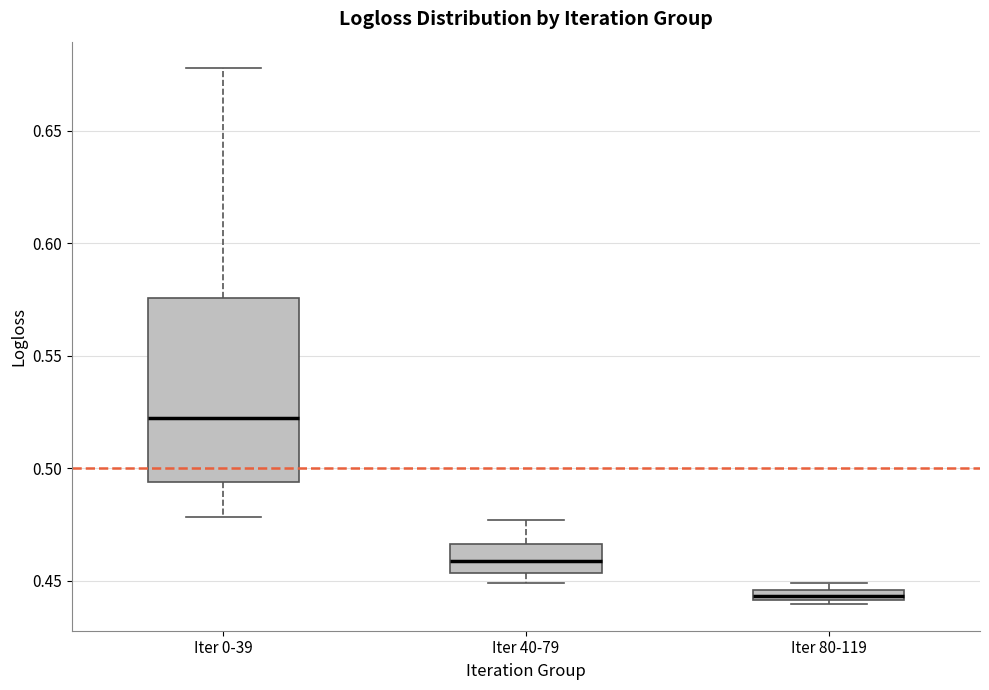

Where is the lower edge of the box for Iter 80-119 on the y-axis? The values are not printed on the chart, so give them approximately, as read against the axis.

0.440